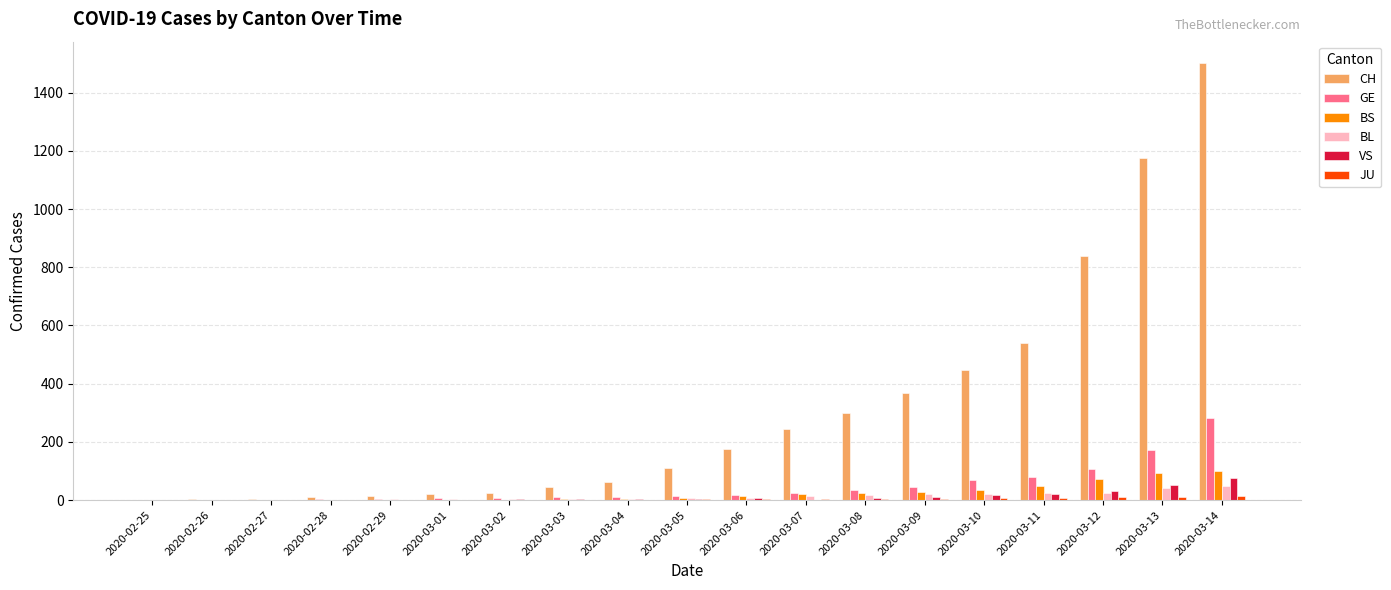

How many groups of bars are there?

19